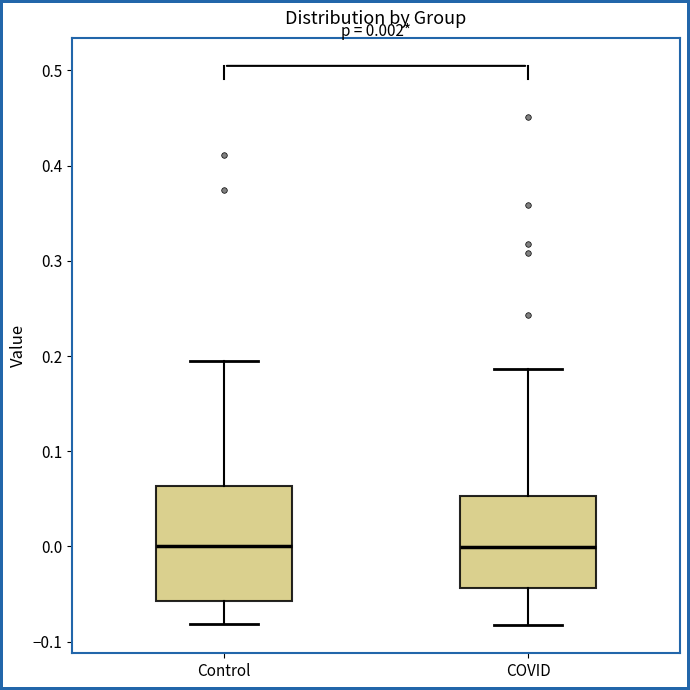

Which box is the tallest, from its lower edge to its upper edge?

Control